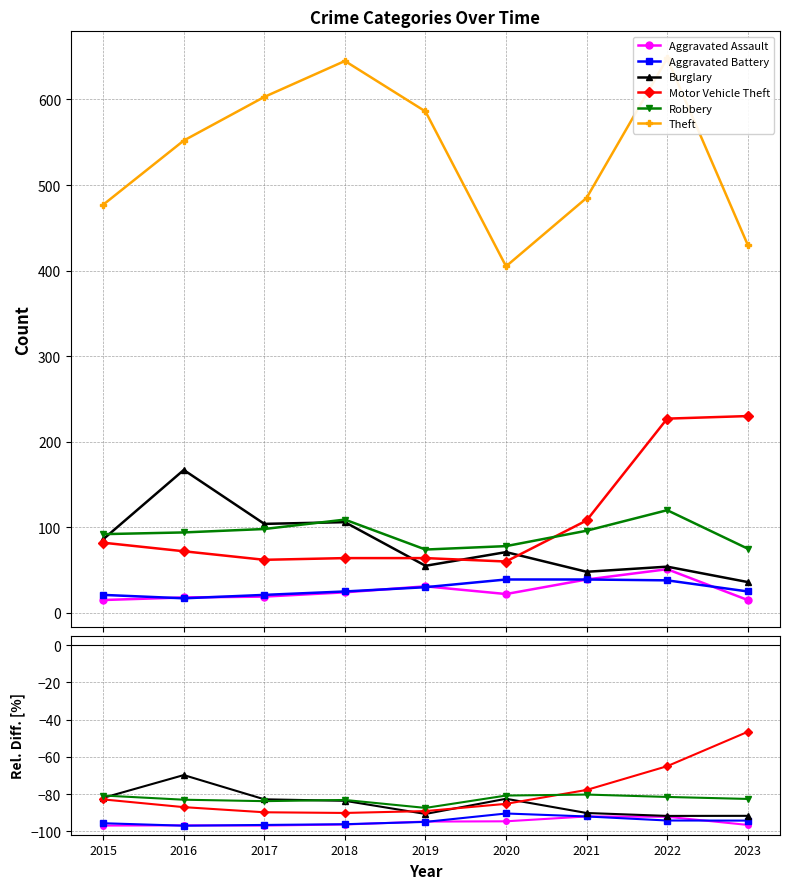

What are all the series names shown in the legend?

Aggravated Assault, Aggravated Battery, Burglary, Motor Vehicle Theft, Robbery, Theft